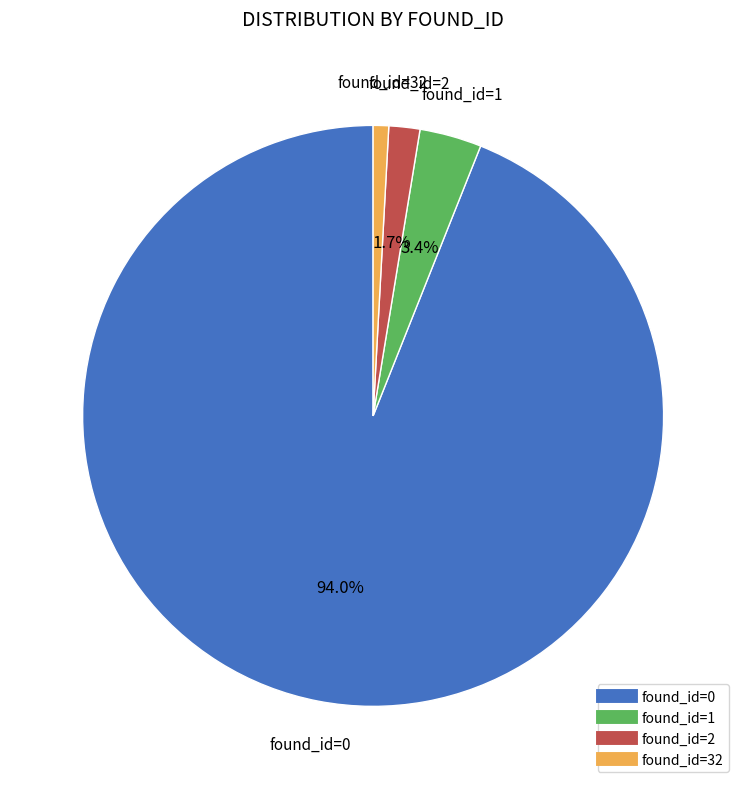

Is there a majority slice in this chart?

Yes